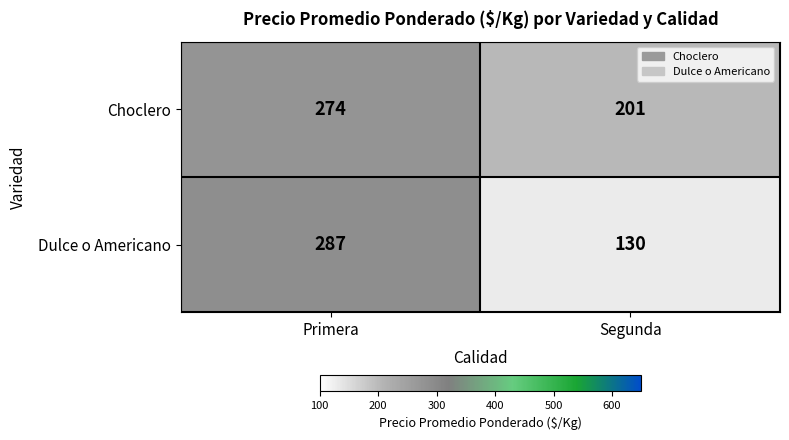

The value of Choclero at Segunda is 201. True or false?

True